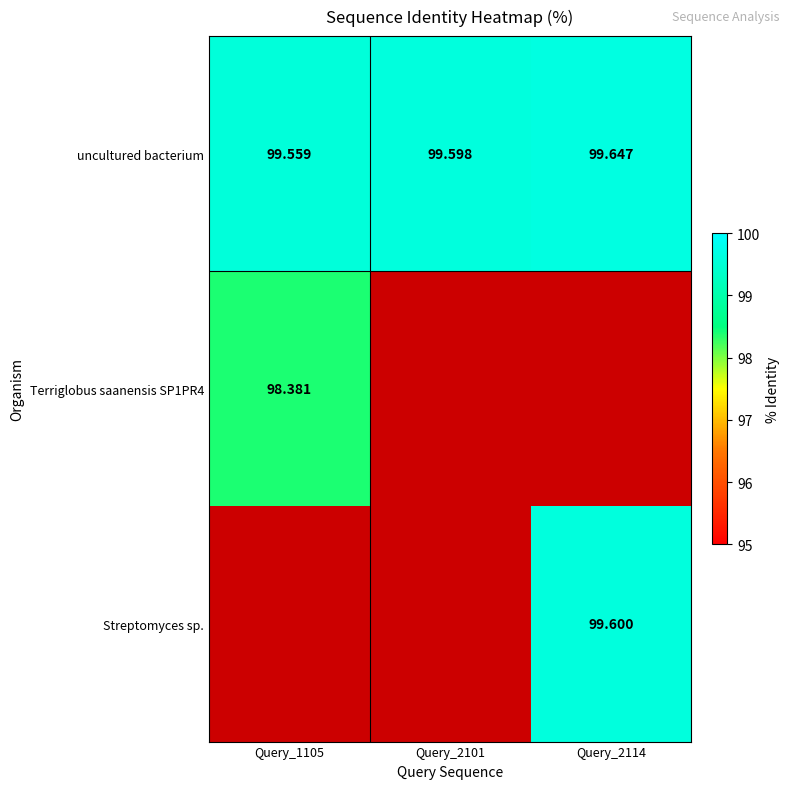

List the labels in order of uncultured bacterium value, largest first.

Query_2114, Query_2101, Query_1105